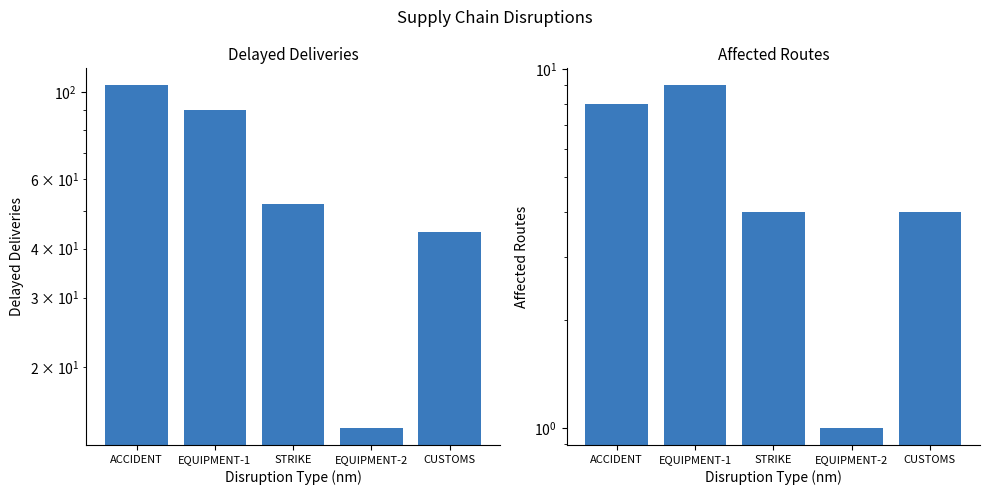

Reading left to right, extract all data points from this chart.

Delayed Deliveries: ACCIDENT=104	EQUIPMENT-1=90	STRIKE=52	EQUIPMENT-2=14	CUSTOMS=44
Affected Routes: ACCIDENT=8	EQUIPMENT-1=9	STRIKE=4	EQUIPMENT-2=1	CUSTOMS=4